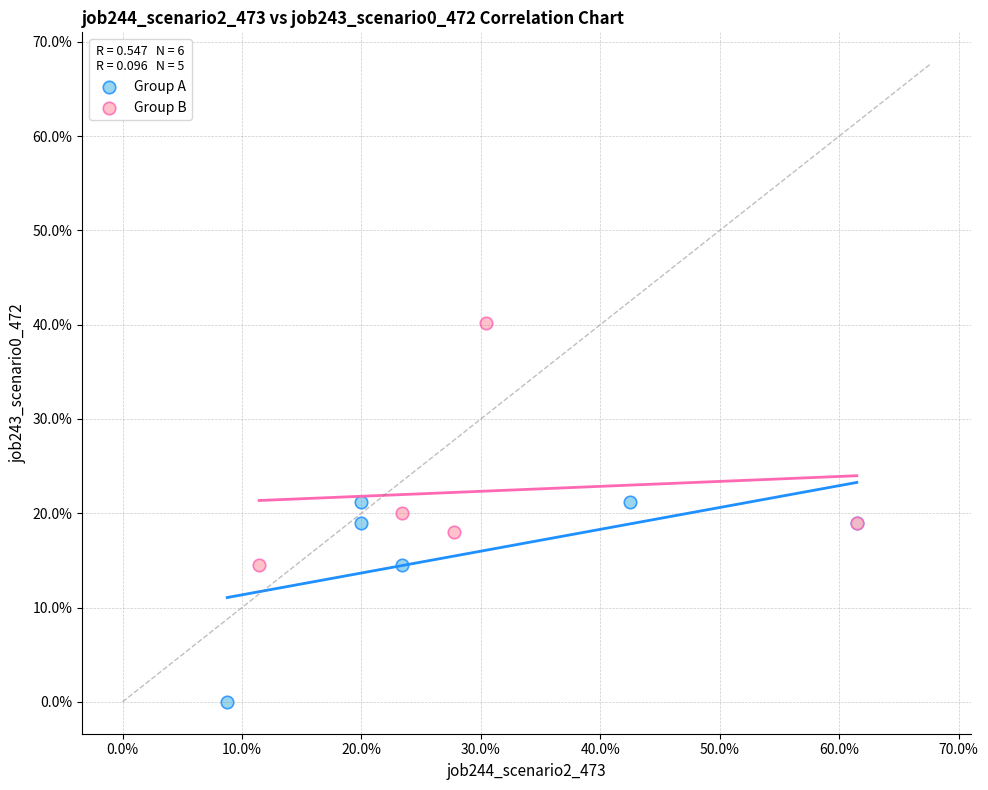

Which series has the largest Y range (max minus min)?

Group B